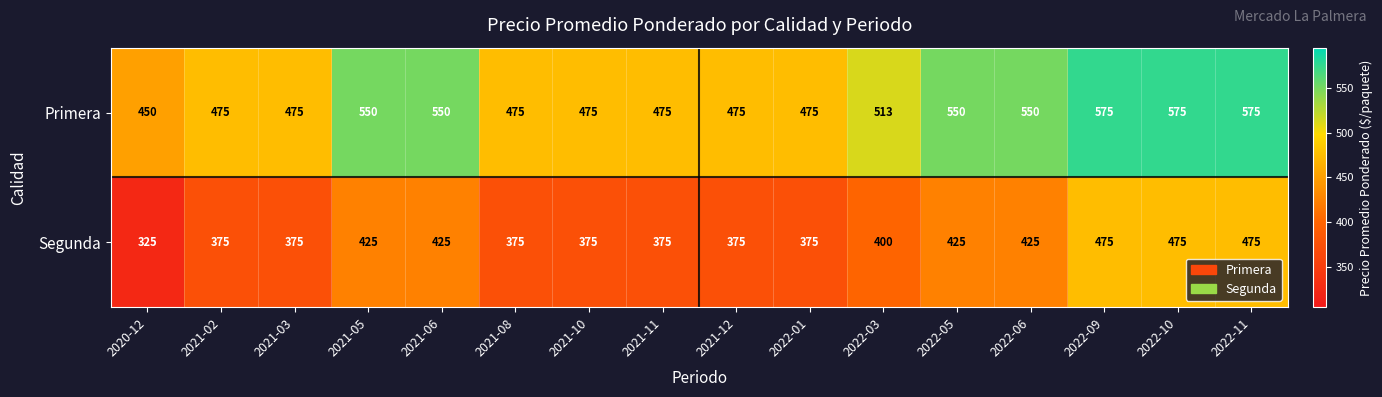

The value of Segunda at 2022-06 is 425. True or false?

True